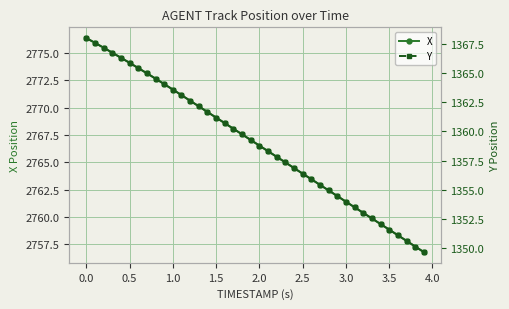

The value of X at 0.5 is 1237.1. True or false?

False